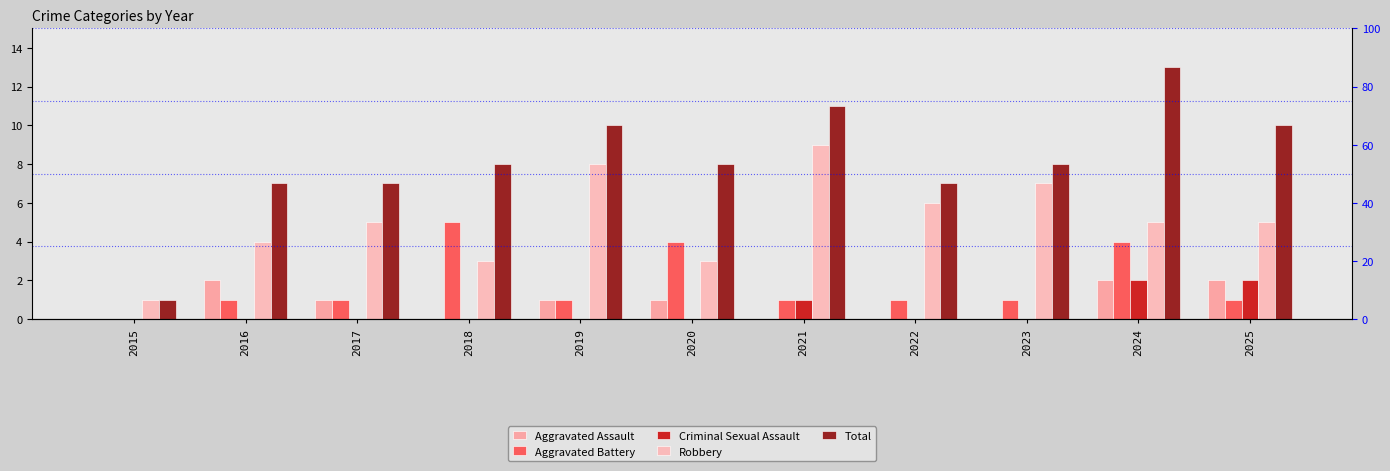

Read the Robbery value at 2019.

8